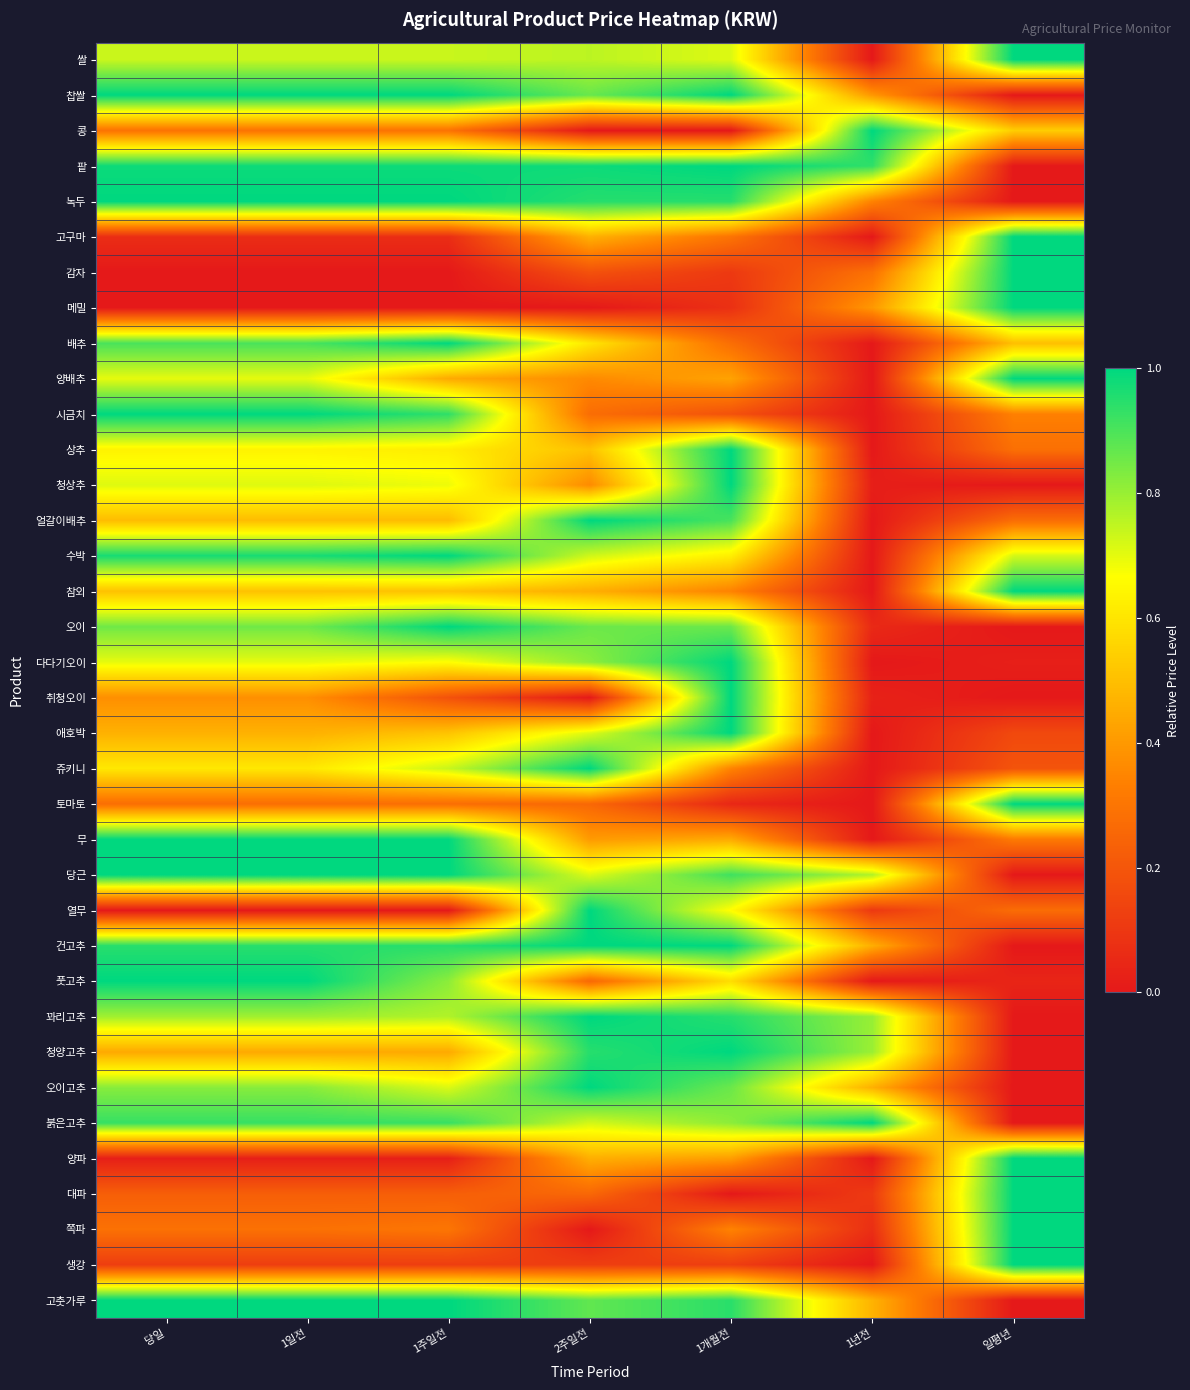

Reading left to right, extract all data points from this chart.

쌀: 당일=0.7	1일전=0.7	1주일전=0.7	2주일전=0.8	1개월전=0.7	1년전=0.0	일평년=1.0
찹쌀: 당일=1.0	1일전=1.0	1주일전=1.0	2주일전=0.9	1개월전=1.0	1년전=0.4	일평년=0.0
콩: 당일=0.3	1일전=0.3	1주일전=0.3	2주일전=0.0	1개월전=0.0	1년전=1.0	일평년=0.5
팥: 당일=1.0	1일전=1.0	1주일전=1.0	2주일전=1.0	1개월전=1.0	1년전=0.9	일평년=0.0
녹두: 당일=1.0	1일전=1.0	1주일전=1.0	2주일전=1.0	1개월전=1.0	1년전=0.3	일평년=0.0
고구마: 당일=0.1	1일전=0.1	1주일전=0.1	2주일전=0.5	1개월전=0.3	1년전=0.0	일평년=1.0
감자: 당일=0.0	1일전=0.0	1주일전=0.0	2주일전=0.2	1개월전=0.1	1년전=0.3	일평년=1.0
메밀: 당일=0.0	1일전=0.0	1주일전=0.0	2주일전=0.0	1개월전=0.1	1년전=0.4	일평년=1.0
배추: 당일=0.9	1일전=0.9	1주일전=1.0	2주일전=0.6	1개월전=0.3	1년전=0.0	일평년=0.5
양배추: 당일=0.7	1일전=0.7	1주일전=0.4	2주일전=0.4	1개월전=0.4	1년전=0.0	일평년=1.0
시금치: 당일=1.0	1일전=1.0	1주일전=0.9	2주일전=0.3	1개월전=0.2	1년전=0.0	일평년=0.3
상추: 당일=0.6	1일전=0.6	1주일전=0.6	2주일전=0.5	1개월전=1.0	1년전=0.0	일평년=0.3
청상추: 당일=0.7	1일전=0.7	1주일전=0.7	2주일전=0.4	1개월전=1.0	1년전=0.0	일평년=0.0
얼갈이배추: 당일=0.5	1일전=0.5	1주일전=0.5	2주일전=1.0	1개월전=0.9	1년전=0.0	일평년=0.3
수박: 당일=1.0	1일전=1.0	1주일전=1.0	2주일전=0.7	1개월전=0.6	1년전=0.0	일평년=0.7
참외: 당일=0.5	1일전=0.5	1주일전=0.5	2주일전=0.5	1개월전=0.3	1년전=0.0	일평년=1.0
오이: 당일=0.9	1일전=0.9	1주일전=1.0	2주일전=0.9	1개월전=0.9	1년전=0.1	일평년=0.0
다다기오이: 당일=0.7	1일전=0.7	1주일전=0.7	2주일전=0.8	1개월전=1.0	1년전=0.0	일평년=0.0
취청오이: 당일=0.4	1일전=0.4	1주일전=0.2	2주일전=0.0	1개월전=1.0	1년전=0.0	일평년=0.0
애호박: 당일=0.5	1일전=0.5	1주일전=0.5	2주일전=0.7	1개월전=1.0	1년전=0.0	일평년=0.2
쥬키니: 당일=0.6	1일전=0.6	1주일전=0.7	2주일전=1.0	1개월전=0.3	1년전=0.0	일평년=0.2
토마토: 당일=0.3	1일전=0.3	1주일전=0.3	2주일전=0.3	1개월전=0.0	1년전=0.0	일평년=1.0
무: 당일=1.0	1일전=1.0	1주일전=1.0	2주일전=0.4	1개월전=0.4	1년전=0.0	일평년=0.3
당근: 당일=1.0	1일전=1.0	1주일전=1.0	2주일전=0.7	1개월전=0.9	1년전=0.8	일평년=0.0
열무: 당일=0.0	1일전=0.0	1주일전=0.0	2주일전=1.0	1개월전=0.7	1년전=0.1	일평년=0.3
건고추: 당일=0.9	1일전=0.9	1주일전=0.9	2주일전=1.0	1개월전=1.0	1년전=0.5	일평년=0.0
풋고추: 당일=1.0	1일전=1.0	1주일전=0.8	2주일전=0.3	1개월전=0.6	1년전=0.0	일평년=0.0
꽈리고추: 당일=0.8	1일전=0.8	1주일전=0.8	2주일전=1.0	1개월전=0.9	1년전=0.8	일평년=0.0
청양고추: 당일=0.4	1일전=0.4	1주일전=0.4	2주일전=0.9	1개월전=1.0	1년전=0.8	일평년=0.0
오이고추: 당일=0.8	1일전=0.8	1주일전=0.7	2주일전=1.0	1개월전=0.9	1년전=0.5	일평년=0.0
붉은고추: 당일=0.9	1일전=0.9	1주일전=0.9	2주일전=0.7	1개월전=0.8	1년전=1.0	일평년=0.0
양파: 당일=0.0	1일전=0.0	1주일전=0.0	2주일전=0.5	1개월전=0.4	1년전=0.0	일평년=1.0
대파: 당일=0.2	1일전=0.2	1주일전=0.2	2주일전=0.3	1개월전=0.0	1년전=0.1	일평년=1.0
쪽파: 당일=0.3	1일전=0.3	1주일전=0.3	2주일전=0.0	1개월전=0.3	1년전=0.1	일평년=1.0
생강: 당일=0.1	1일전=0.1	1주일전=0.1	2주일전=0.1	1개월전=0.1	1년전=0.0	일평년=1.0
고춧가루: 당일=1.0	1일전=1.0	1주일전=1.0	2주일전=0.9	1개월전=0.9	1년전=0.5	일평년=0.0